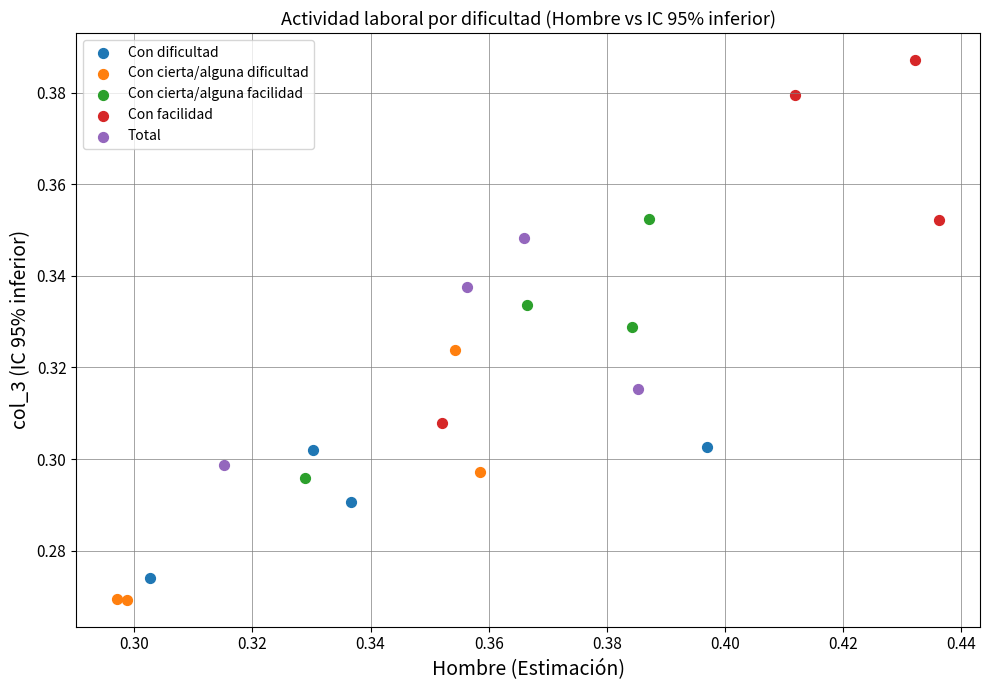

Which series reaches the maximum Y coordinate?

Con facilidad